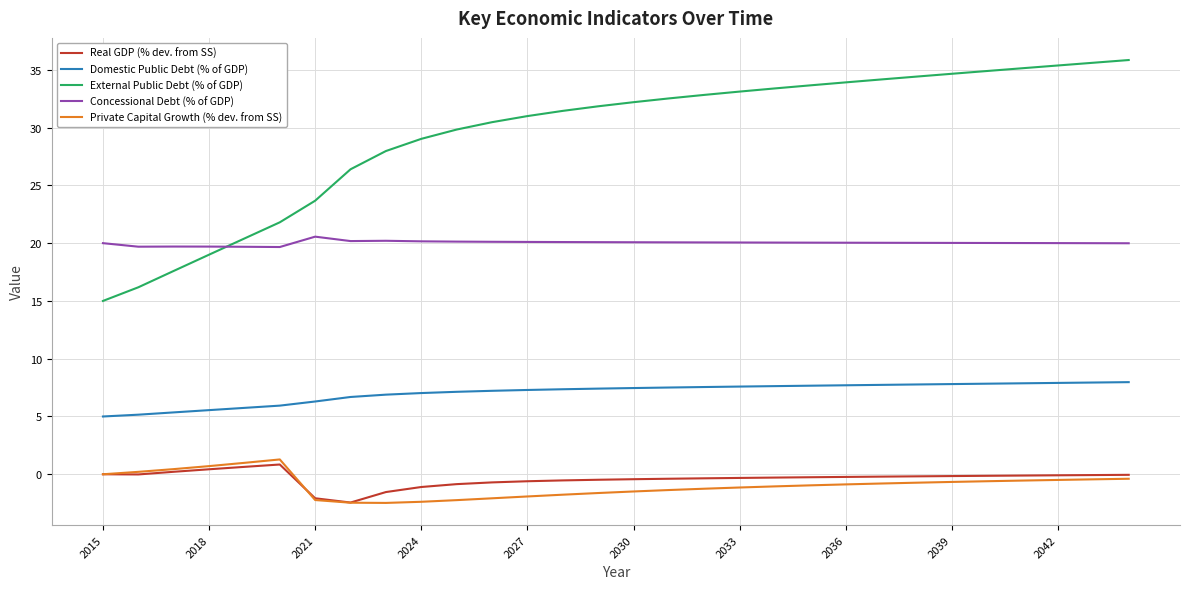

What is the minimum value for Private Capital Growth (% dev. from SS)?

-2.5